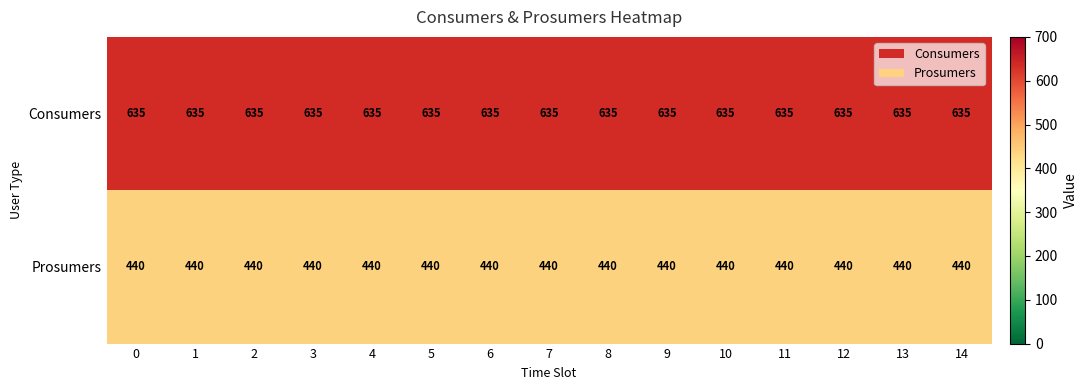

What is the average value of the Prosumers series?

440